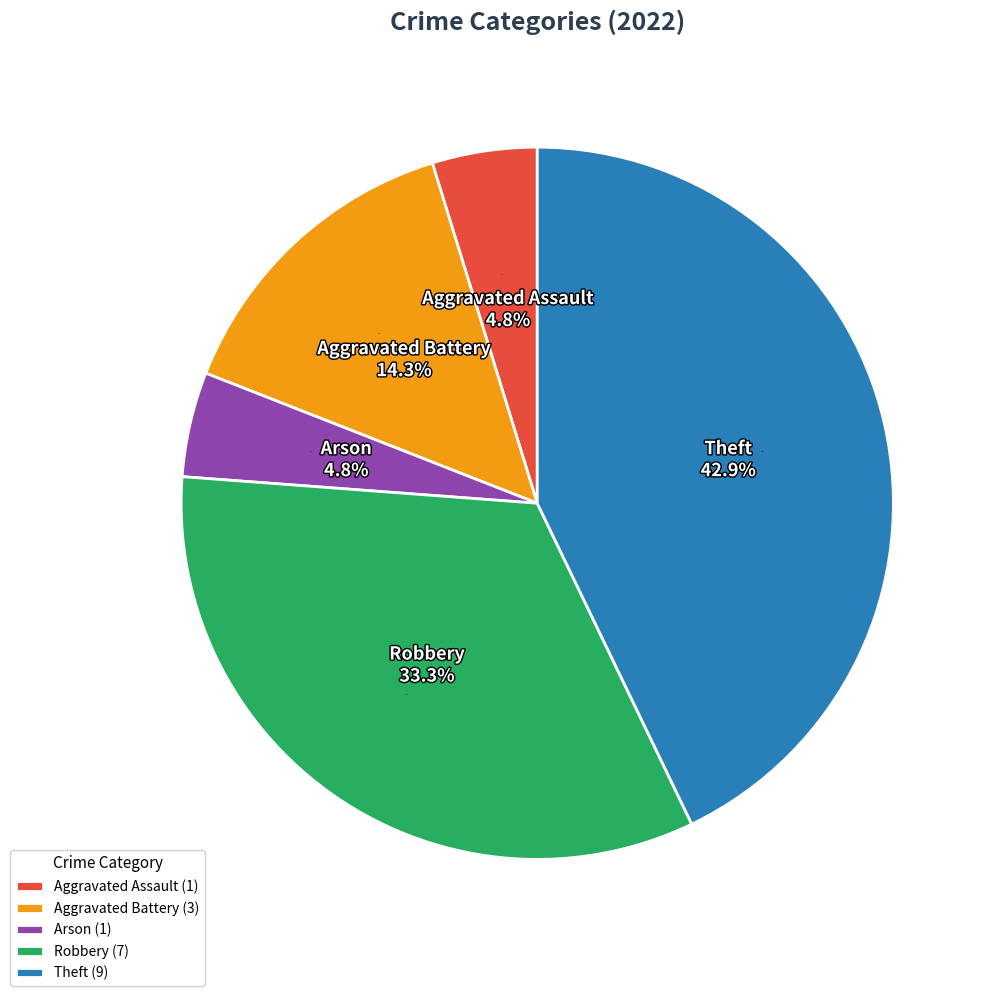

How many slices are in this pie chart?

5